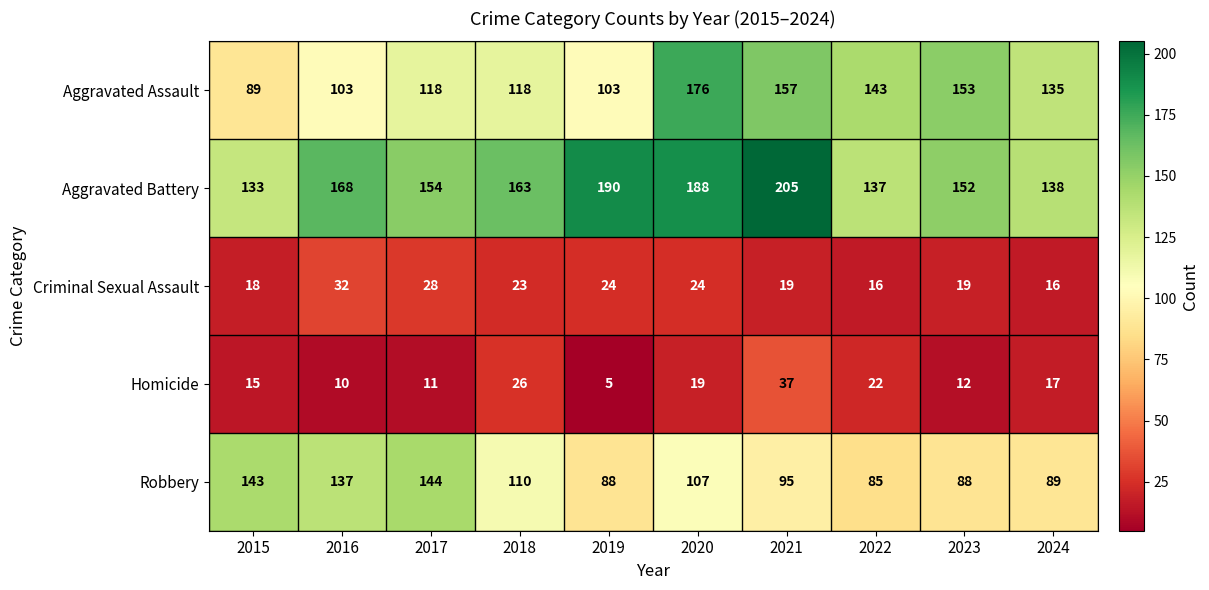

What is the difference between the highest and lowest values at 2020?

169